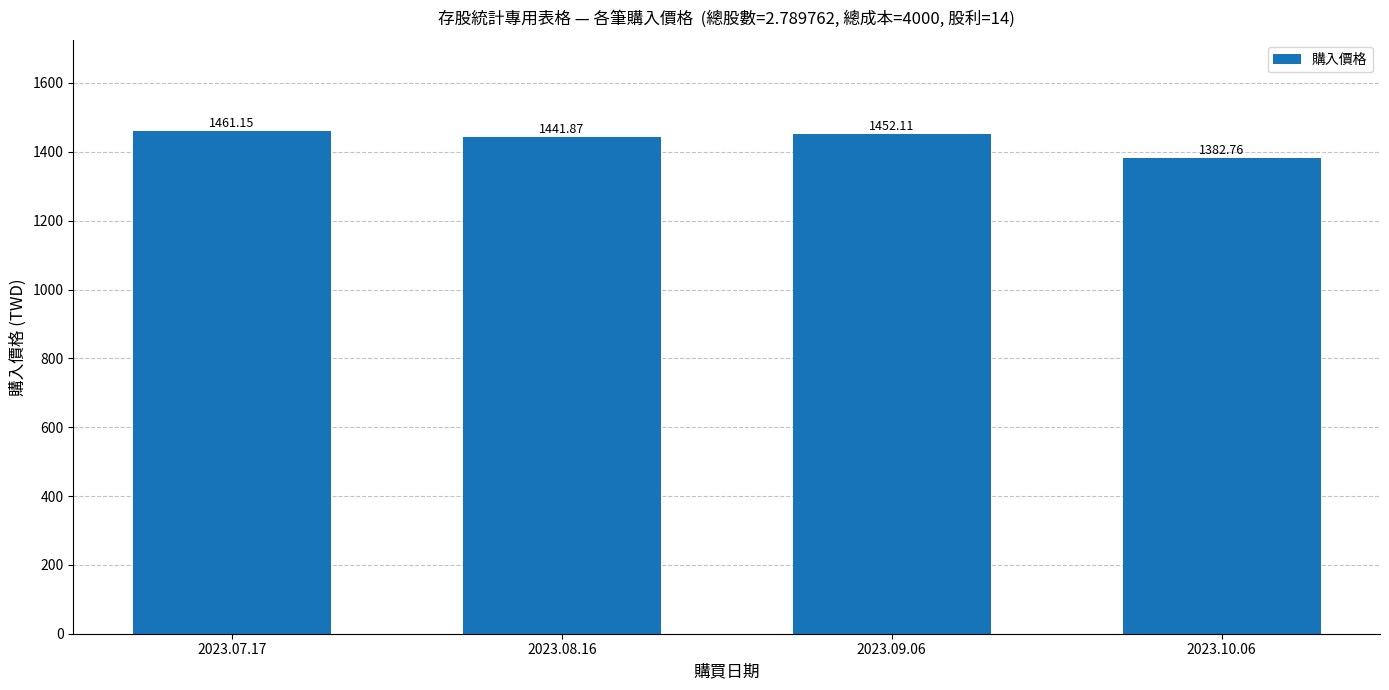

What position from the left is 2023.09.06?

3